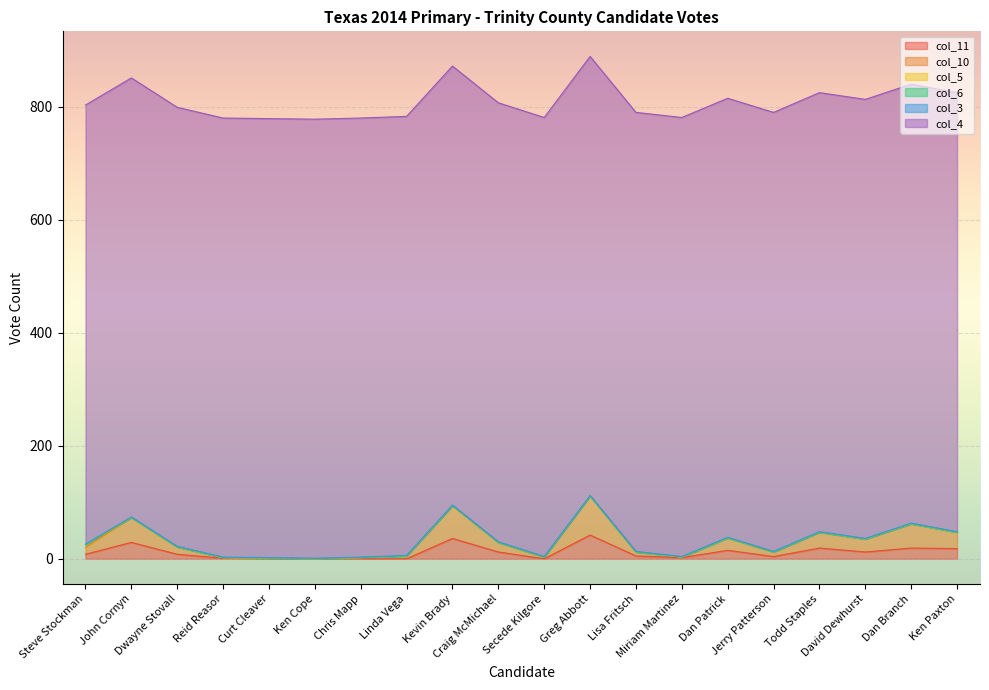

What is the difference between the highest and lowest values at Reid Reasor?

777